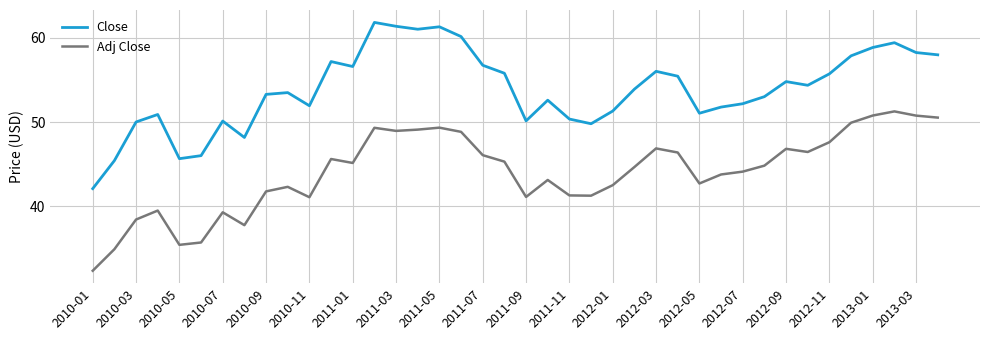

What is the minimum value shown in the chart?

32.3